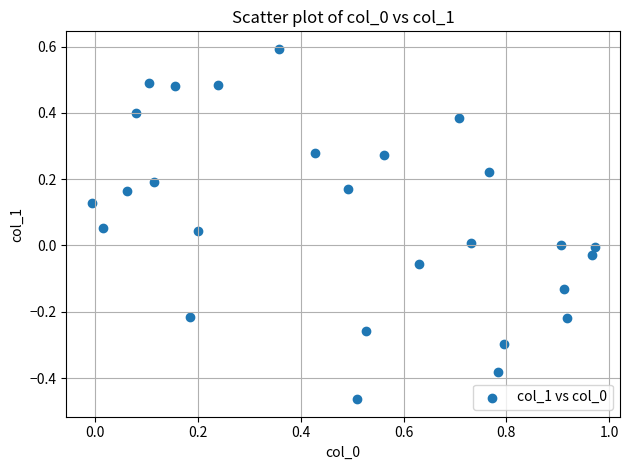

What is the range of Y values (max minus min)?

1.1